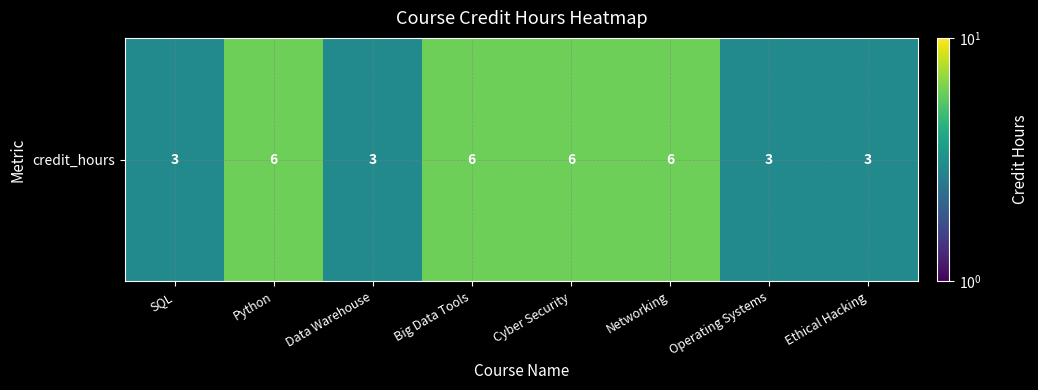

Approximately how many times larger is the value at Big Data Tools compared to Cyber Security?

1.0